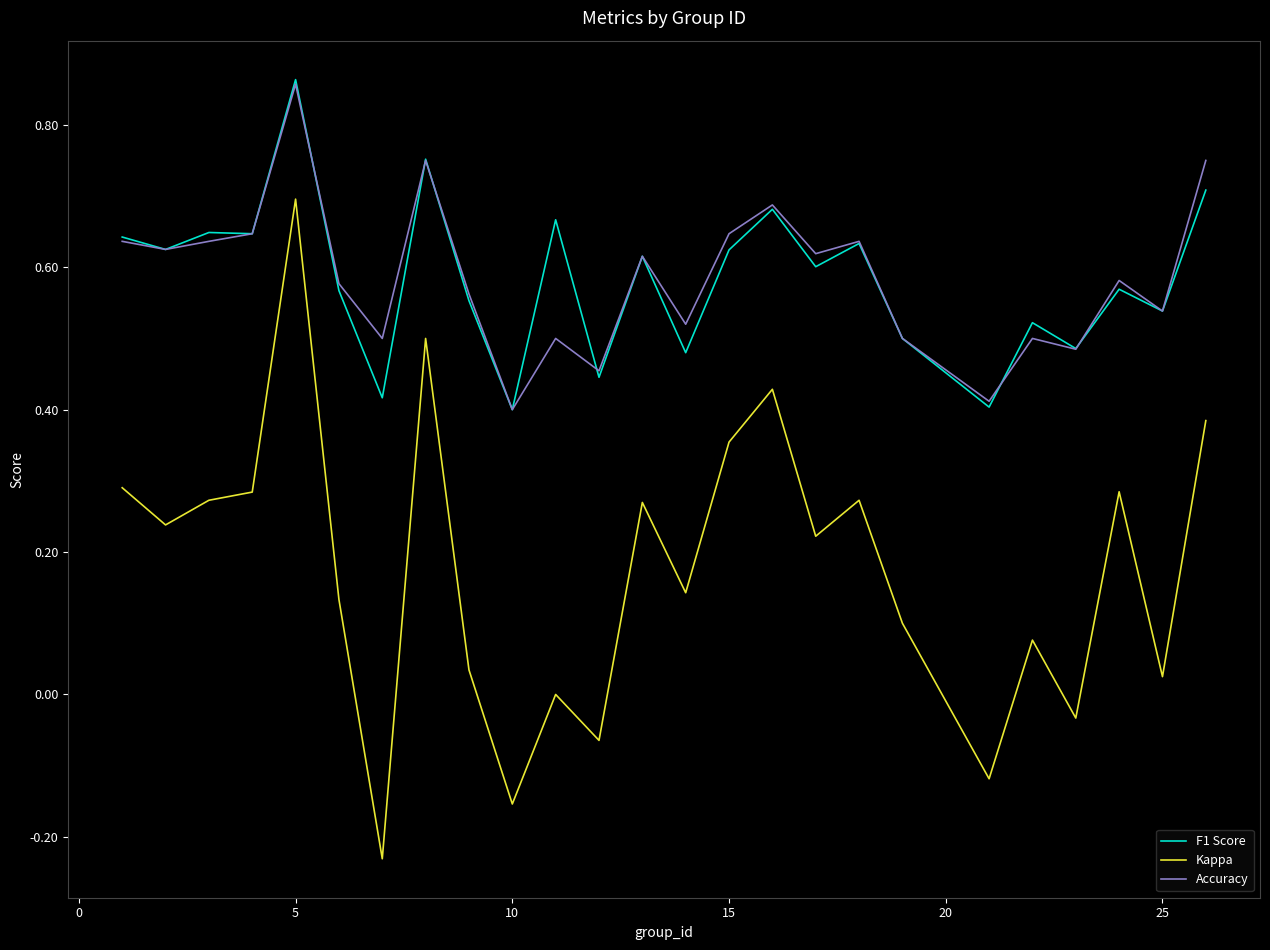

Which series has the largest range (max minus min)?

Kappa